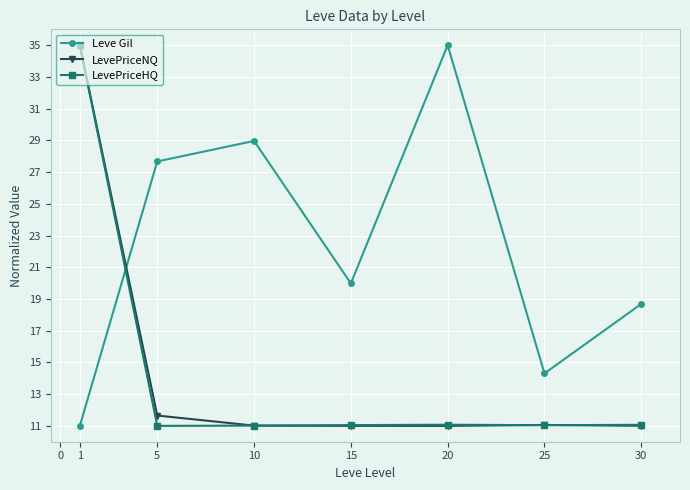

What value does the Leve Gil series have at 25?

14.3